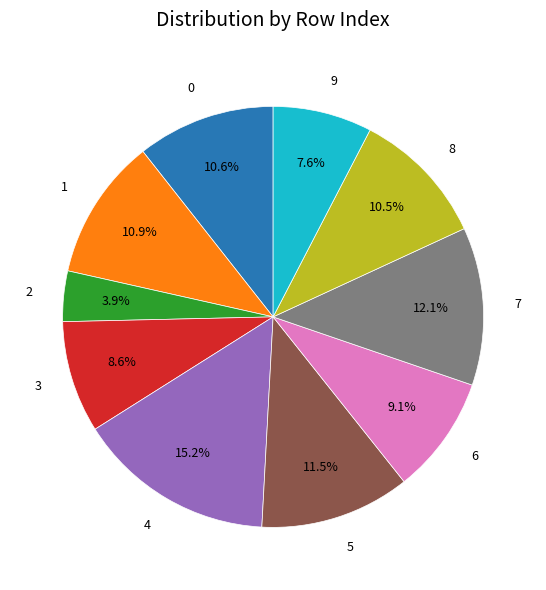

Does any single category account for the majority?

No